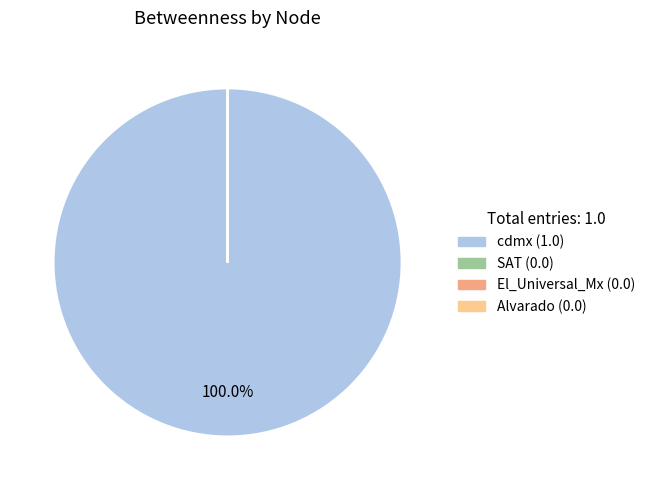

Is cdmx the majority of the pie?

Yes